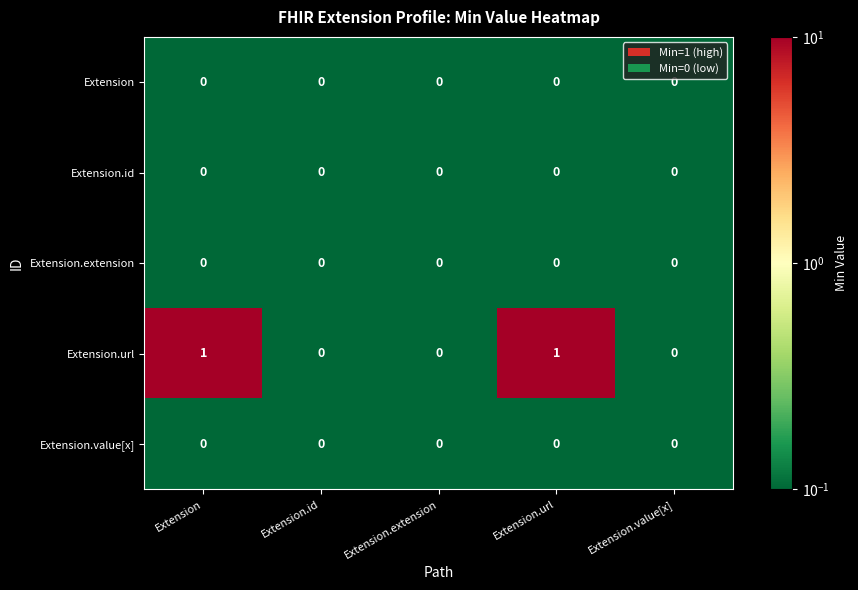

Is the value of Extension.extension at Extension.value[x] greater than the value of Extension.url at Extension.url?

No